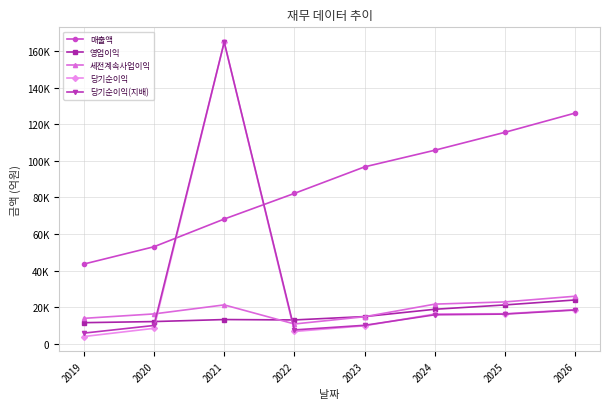

Is it true that 매출액 equals 68176 at 2021?

True